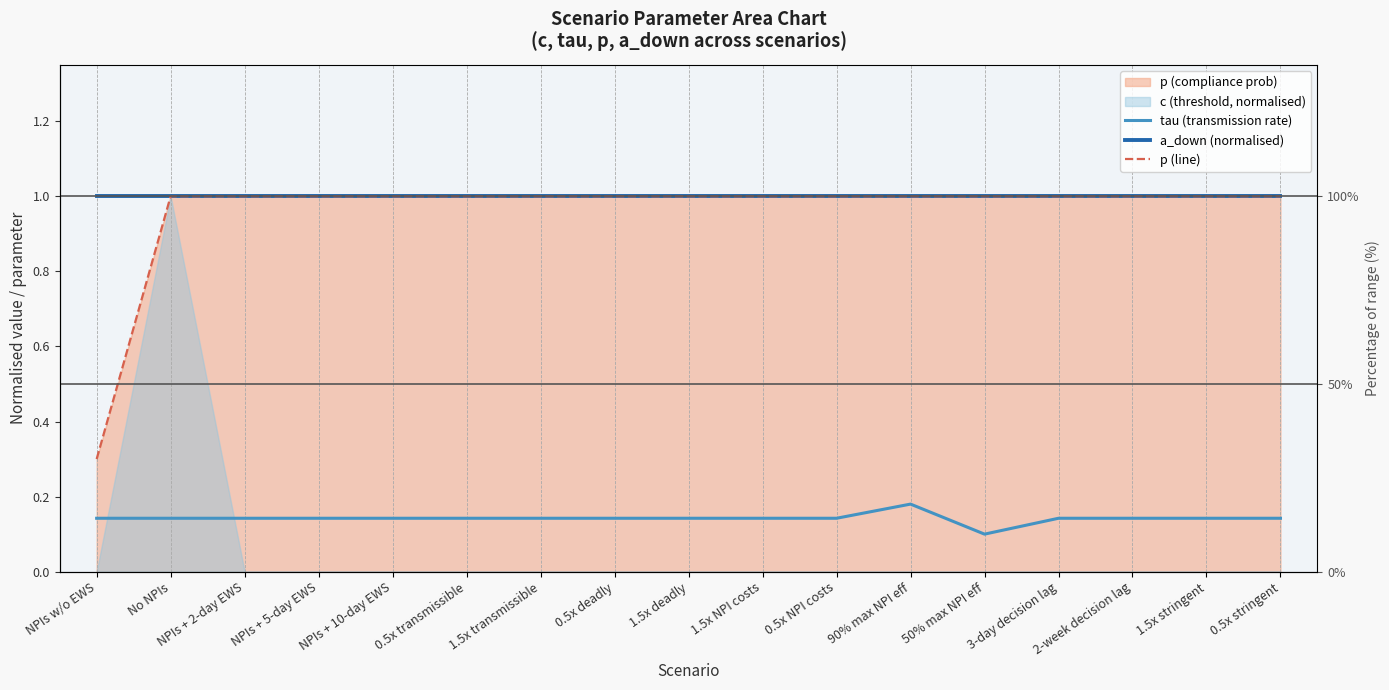

True or false: tau (transmission rate) has a value of 0.1 at 2-week decision lag.

True